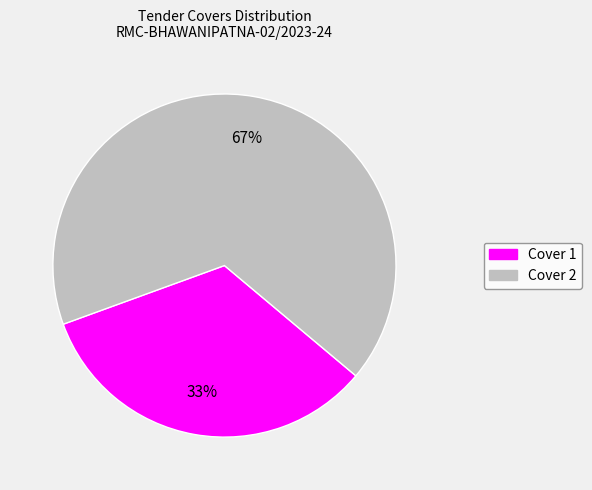

To the nearest percent, what is the combined percentage of Cover 2 and Cover 1?

100%